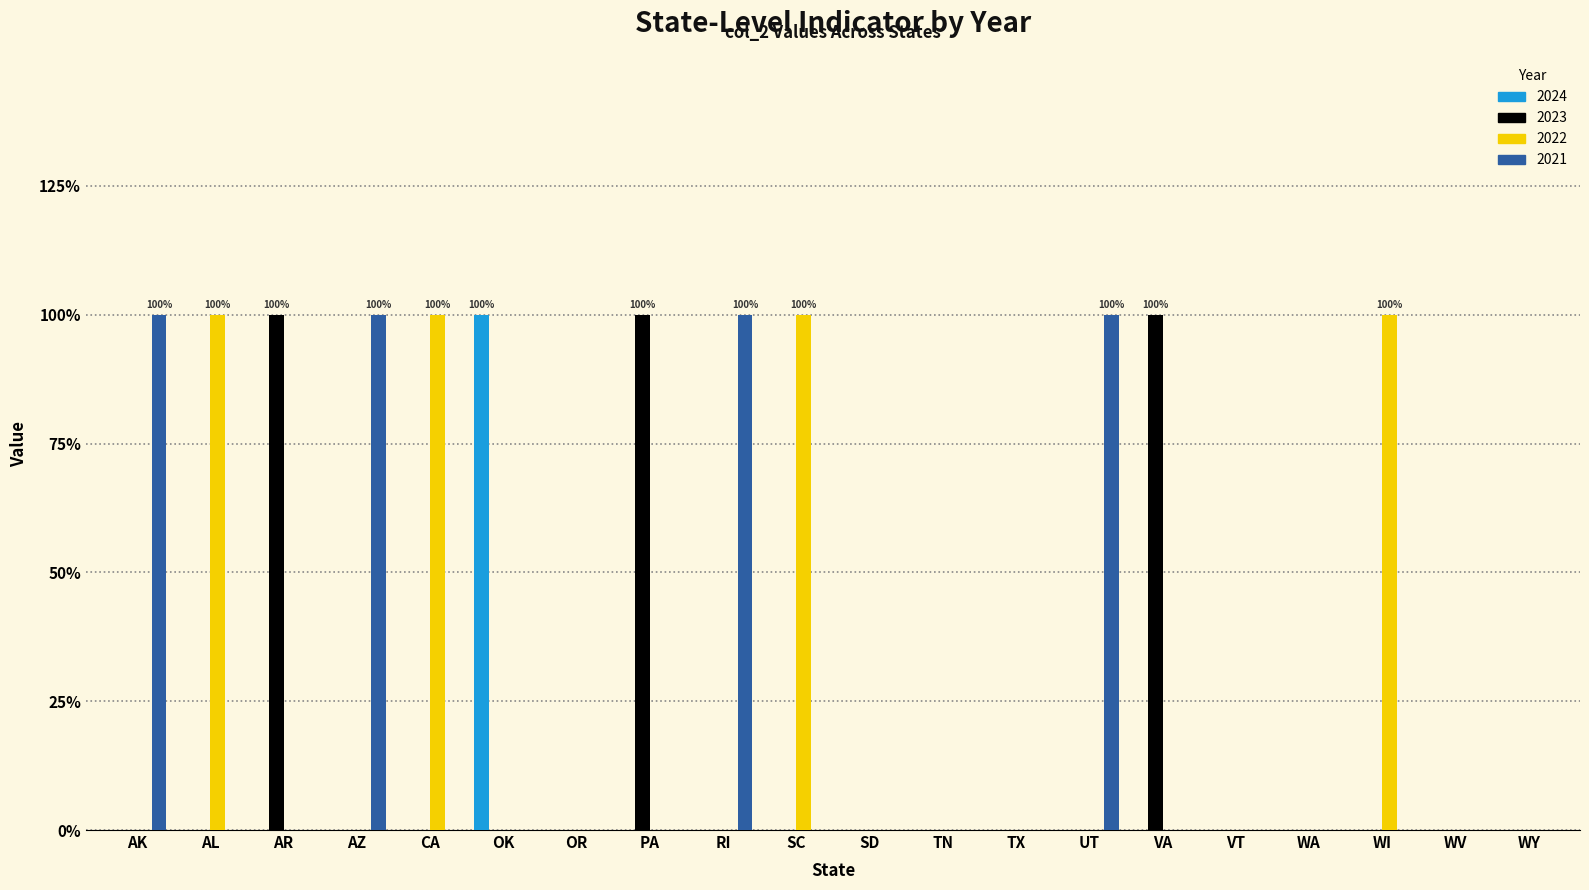

What are all the series names shown in the legend?

2024, 2023, 2022, 2021